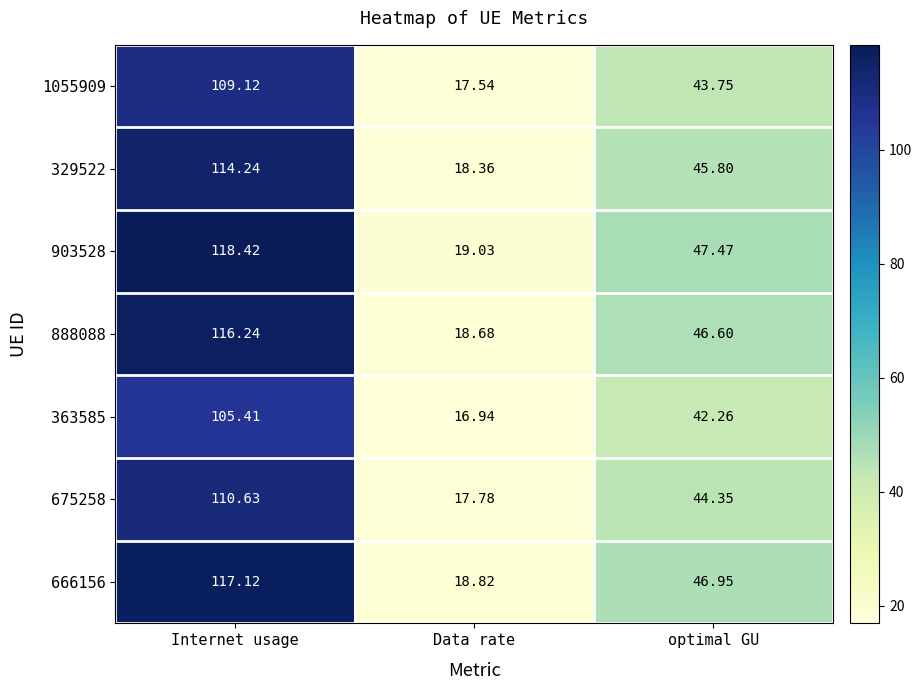

What is the spread (max minus min) of values at Data rate?

2.1